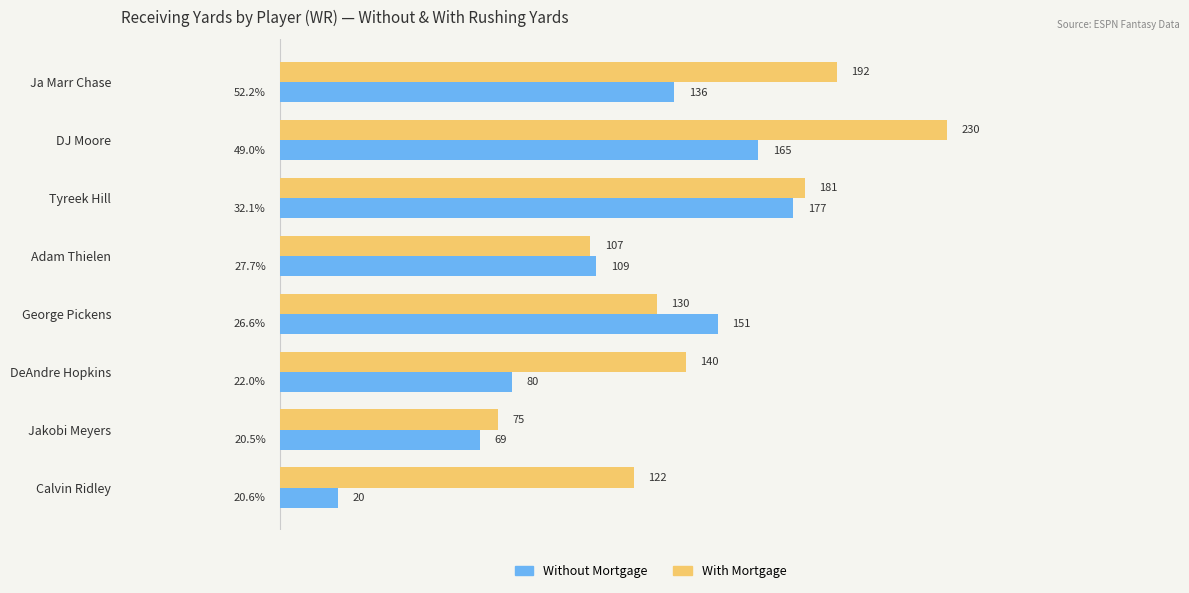

At which label is Without Mortgage closest to 98?

Adam Thielen